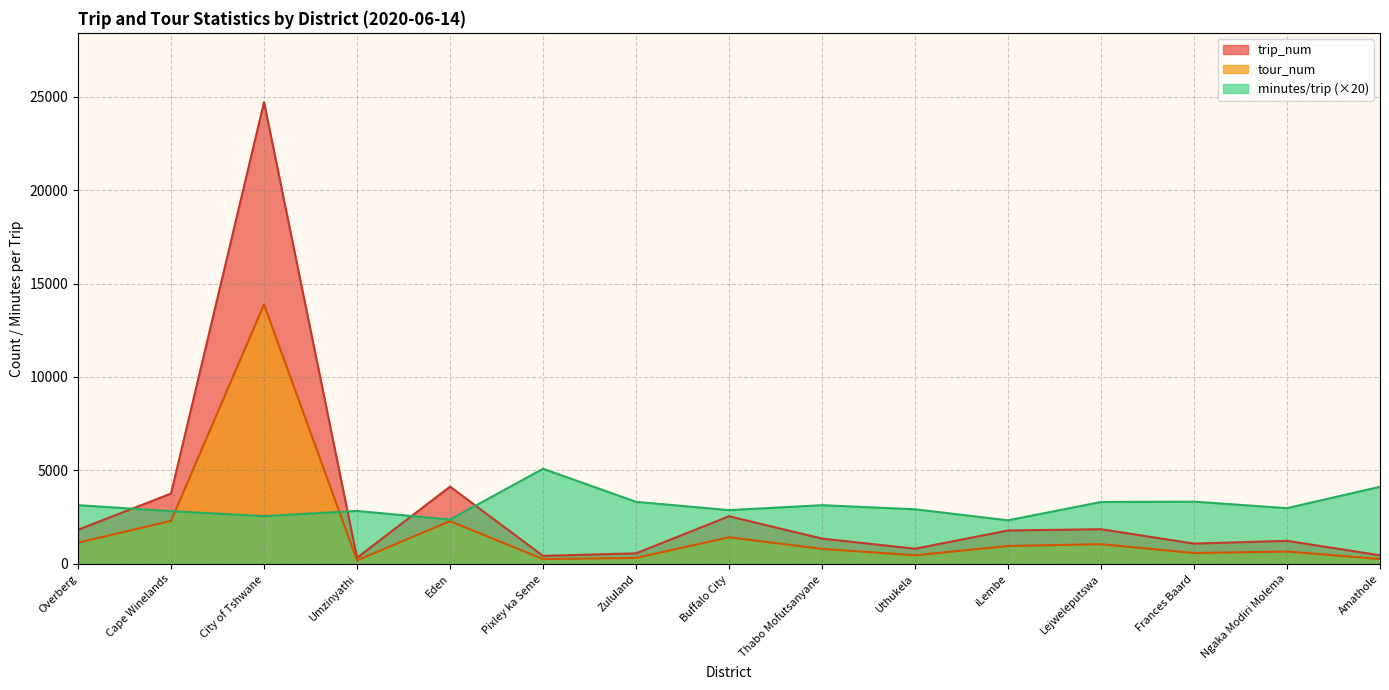

Which label corresponds to the smallest value in the chart?

Umzinyathi